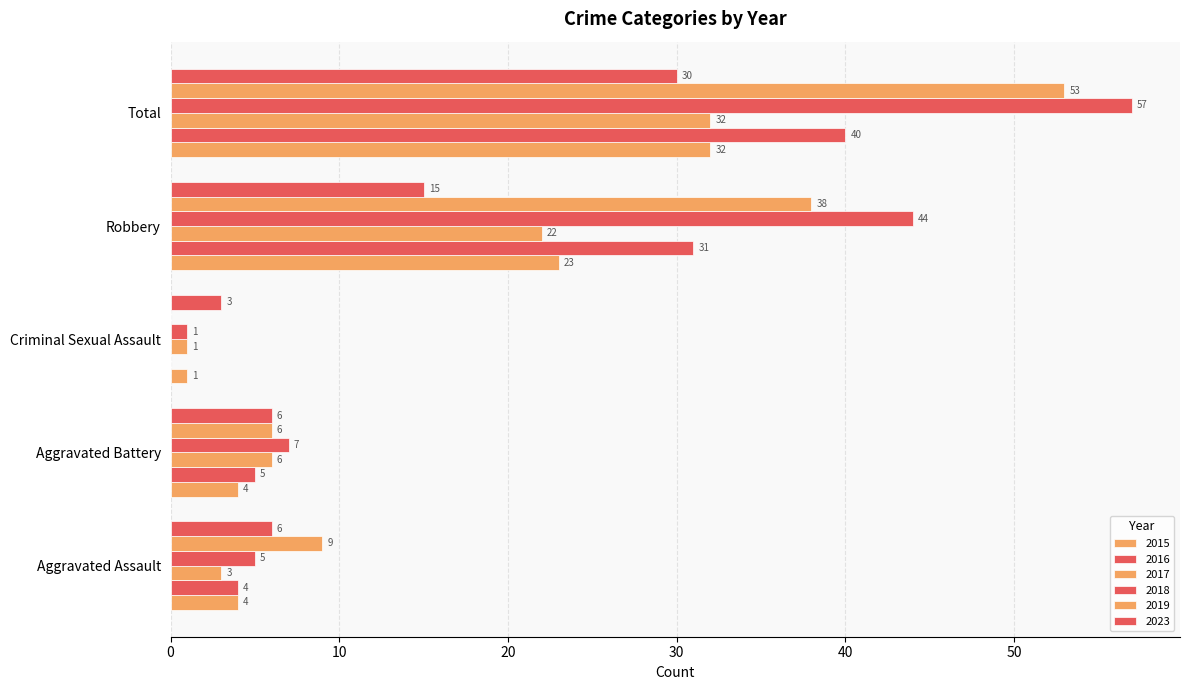

Count the number of data series in this chart.

6